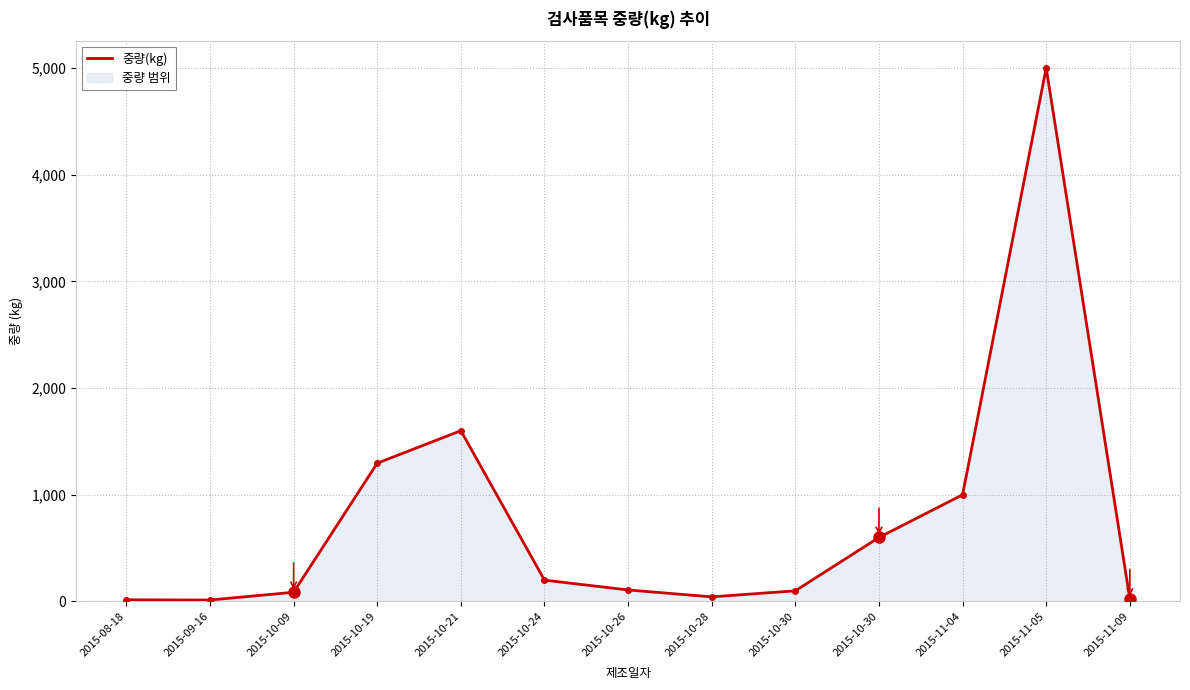

Reading left to right, extract all data points from this chart.

2015-08-18=15.8	2015-09-16=13.7	2015-10-09=86.4	2015-10-19=1296.0	2015-10-21=1600.0	2015-10-24=200.0	2015-10-26=108.0	2015-10-28=43.2	2015-10-30=100.0	2015-10-30=600.0	2015-11-04=1000.0	2015-11-05=5000.0	2015-11-09=24.0